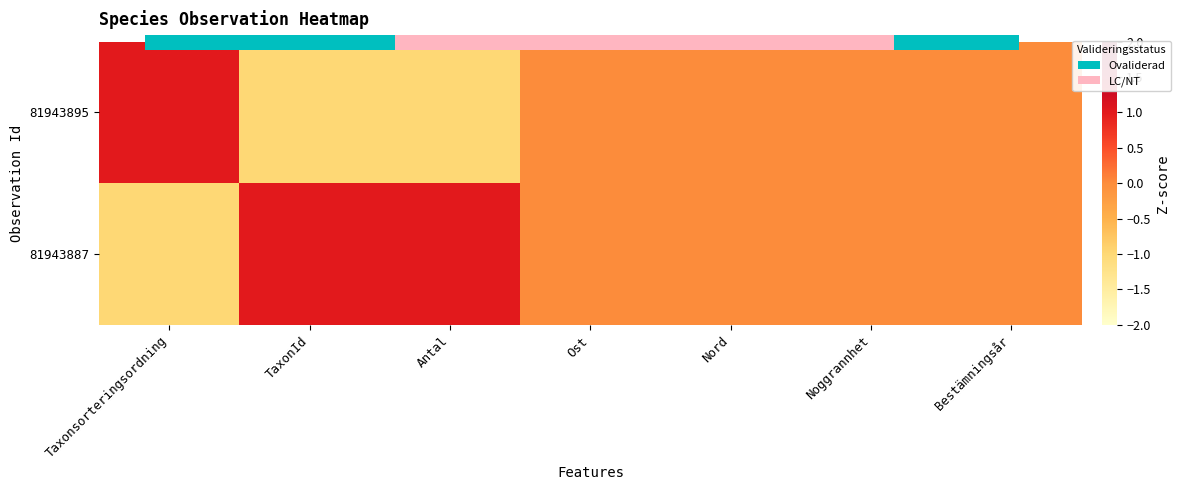

At which label does 81943887 first exceed 0?

TaxonId